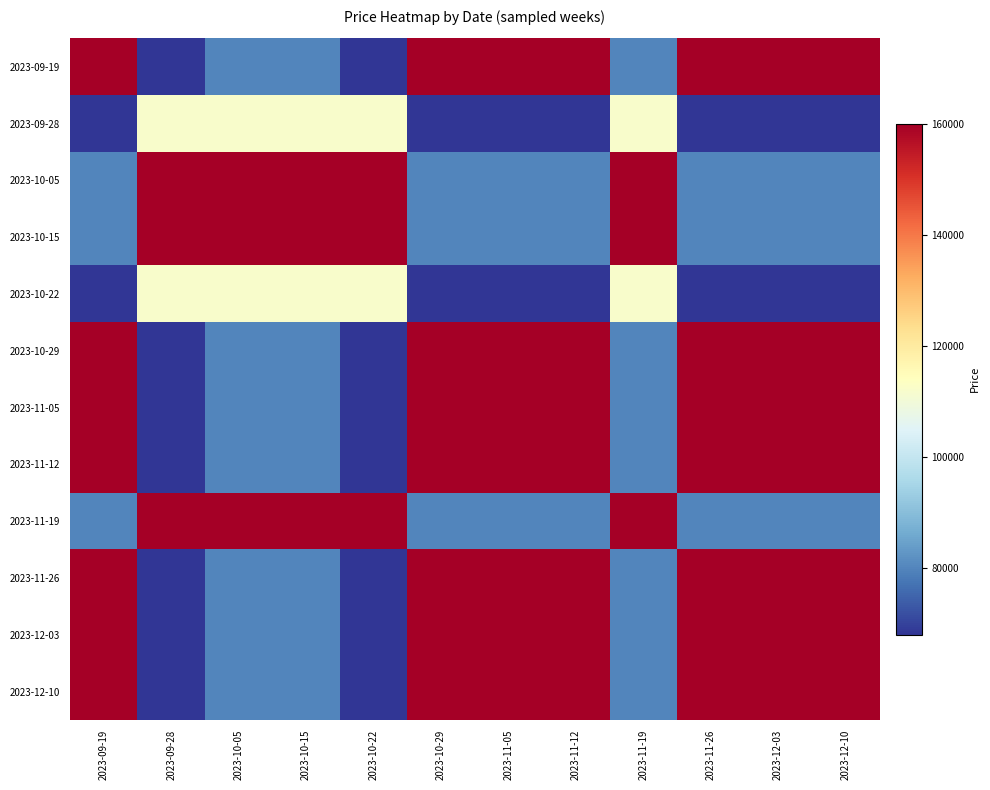

Reading left to right, list all the values displayed in this chart.

2023-09-19: 2023-09-19=160000	2023-09-28=68050	2023-10-05=80000	2023-10-15=80000	2023-10-22=68050	2023-10-29=160000	2023-11-05=160000	2023-11-12=160000	2023-11-19=80000	2023-11-26=160000	2023-12-03=160000	2023-12-10=160000
2023-09-28: 2023-09-19=68050	2023-09-28=112200	2023-10-05=112200	2023-10-15=112200	2023-10-22=112200	2023-10-29=68050	2023-11-05=68050	2023-11-12=68050	2023-11-19=112200	2023-11-26=68050	2023-12-03=68050	2023-12-10=68050
2023-10-05: 2023-09-19=80000	2023-09-28=160000	2023-10-05=160000	2023-10-15=160000	2023-10-22=160000	2023-10-29=80000	2023-11-05=80000	2023-11-12=80000	2023-11-19=160000	2023-11-26=80000	2023-12-03=80000	2023-12-10=80000
2023-10-15: 2023-09-19=80000	2023-09-28=160000	2023-10-05=160000	2023-10-15=160000	2023-10-22=160000	2023-10-29=80000	2023-11-05=80000	2023-11-12=80000	2023-11-19=160000	2023-11-26=80000	2023-12-03=80000	2023-12-10=80000
2023-10-22: 2023-09-19=68050	2023-09-28=112200	2023-10-05=112200	2023-10-15=112200	2023-10-22=112200	2023-10-29=68050	2023-11-05=68050	2023-11-12=68050	2023-11-19=112200	2023-11-26=68050	2023-12-03=68050	2023-12-10=68050
2023-10-29: 2023-09-19=160000	2023-09-28=68050	2023-10-05=80000	2023-10-15=80000	2023-10-22=68050	2023-10-29=160000	2023-11-05=160000	2023-11-12=160000	2023-11-19=80000	2023-11-26=160000	2023-12-03=160000	2023-12-10=160000
2023-11-05: 2023-09-19=160000	2023-09-28=68050	2023-10-05=80000	2023-10-15=80000	2023-10-22=68050	2023-10-29=160000	2023-11-05=160000	2023-11-12=160000	2023-11-19=80000	2023-11-26=160000	2023-12-03=160000	2023-12-10=160000
2023-11-12: 2023-09-19=160000	2023-09-28=68050	2023-10-05=80000	2023-10-15=80000	2023-10-22=68050	2023-10-29=160000	2023-11-05=160000	2023-11-12=160000	2023-11-19=80000	2023-11-26=160000	2023-12-03=160000	2023-12-10=160000
2023-11-19: 2023-09-19=80000	2023-09-28=160000	2023-10-05=160000	2023-10-15=160000	2023-10-22=160000	2023-10-29=80000	2023-11-05=80000	2023-11-12=80000	2023-11-19=160000	2023-11-26=80000	2023-12-03=80000	2023-12-10=80000
2023-11-26: 2023-09-19=160000	2023-09-28=68050	2023-10-05=80000	2023-10-15=80000	2023-10-22=68050	2023-10-29=160000	2023-11-05=160000	2023-11-12=160000	2023-11-19=80000	2023-11-26=160000	2023-12-03=160000	2023-12-10=160000
2023-12-03: 2023-09-19=160000	2023-09-28=68050	2023-10-05=80000	2023-10-15=80000	2023-10-22=68050	2023-10-29=160000	2023-11-05=160000	2023-11-12=160000	2023-11-19=80000	2023-11-26=160000	2023-12-03=160000	2023-12-10=160000
2023-12-10: 2023-09-19=160000	2023-09-28=68050	2023-10-05=80000	2023-10-15=80000	2023-10-22=68050	2023-10-29=160000	2023-11-05=160000	2023-11-12=160000	2023-11-19=80000	2023-11-26=160000	2023-12-03=160000	2023-12-10=160000